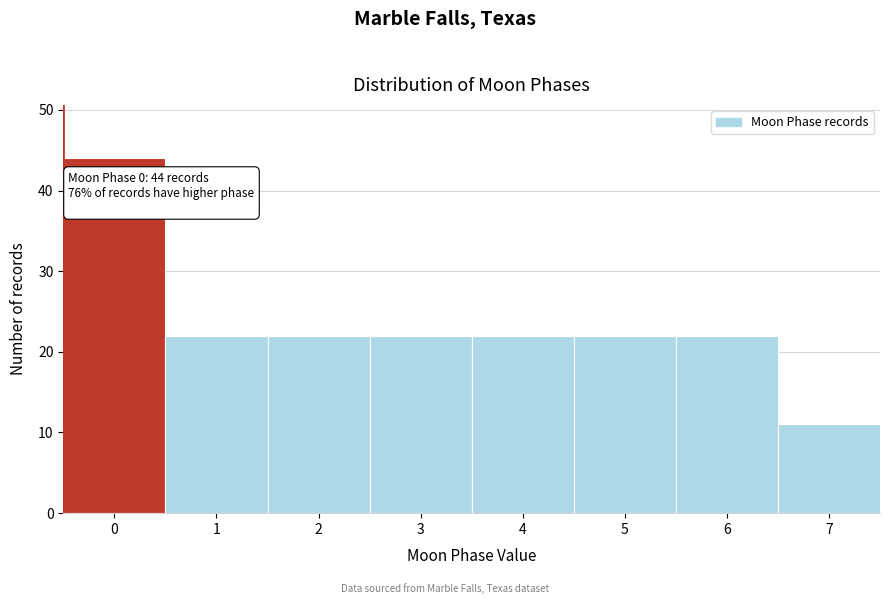

Reading right to left, list all the values displayed in this chart.

11	22	22	22	22	22	22	44